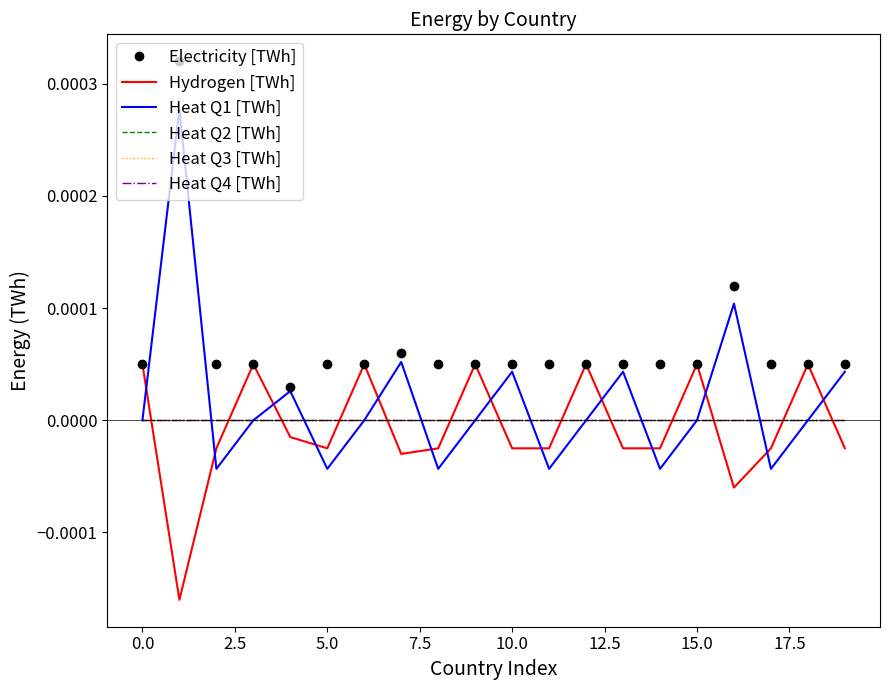

How many distinct data groups are displayed?

6